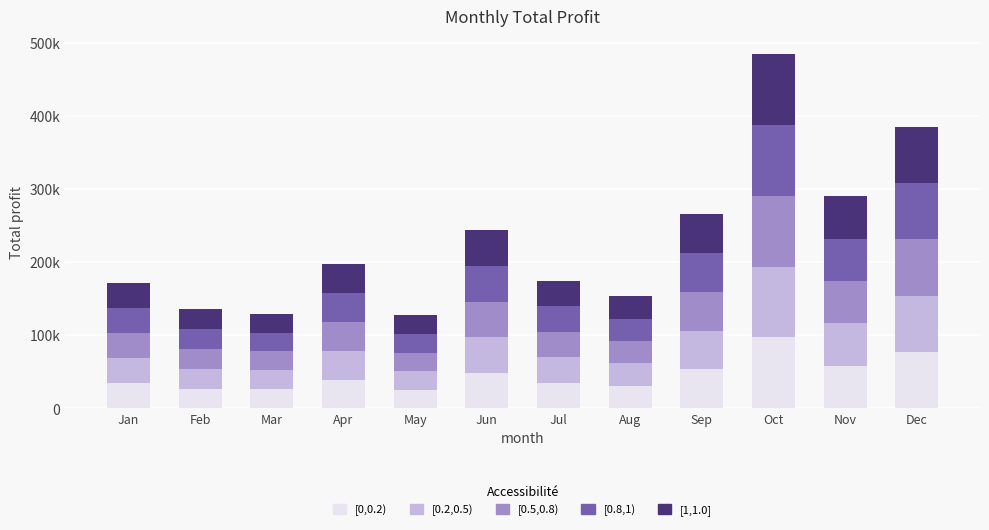

What is the value of the [0,0.2) bar at the 4th from the left?

39353.2